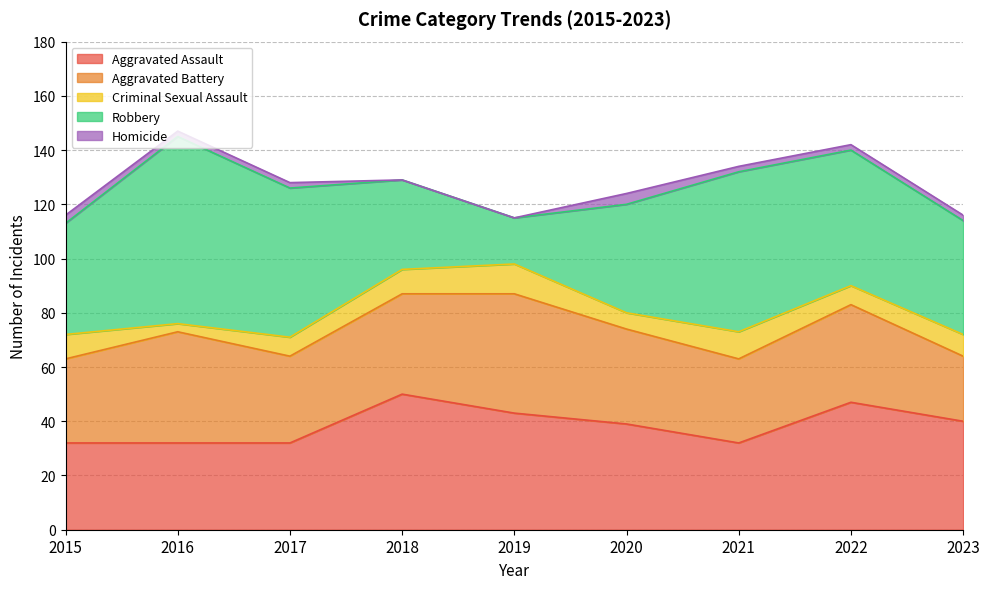

Does the chart display data point markers on the line(s)?

No